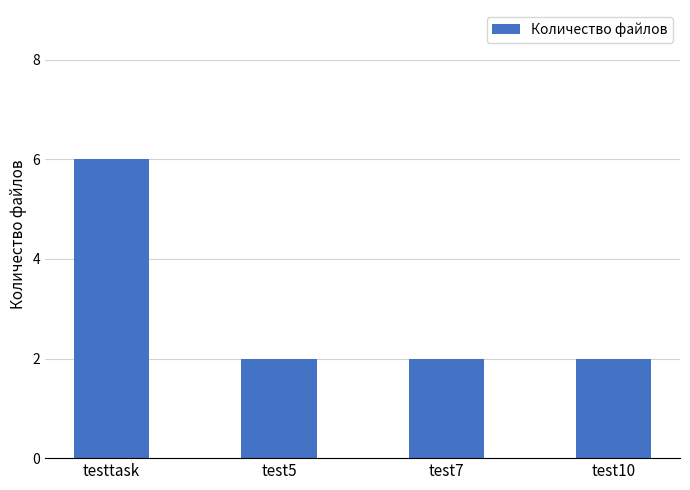

What is the sum of the values at test10 and test5?

4